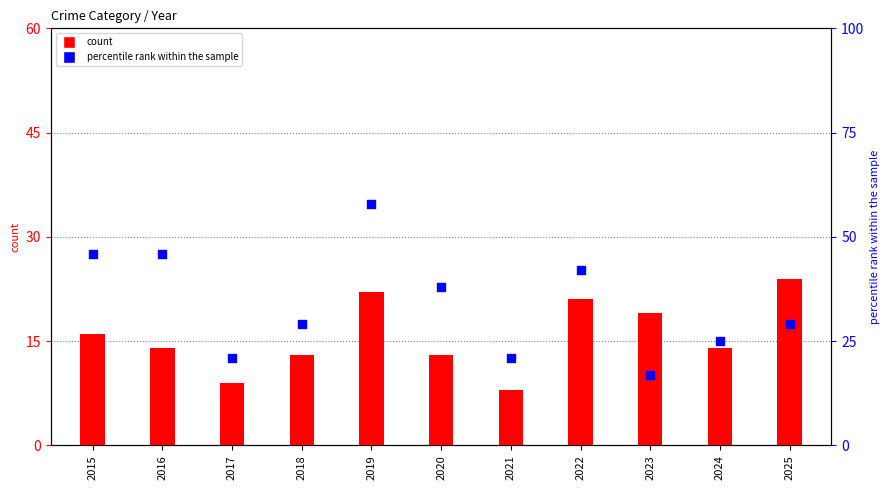

Is the value of count at 2017 greater than the value of percentile rank within the sample at 2023?

No